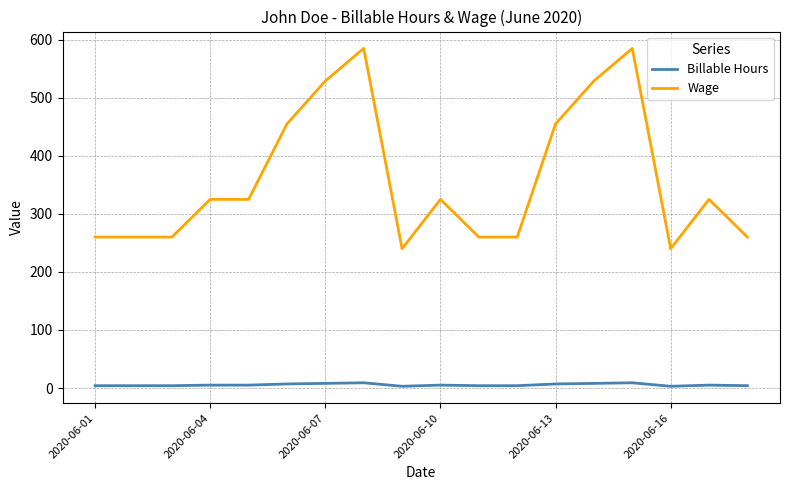

List the series in order of their overall mean, highest first.

Wage, Billable Hours